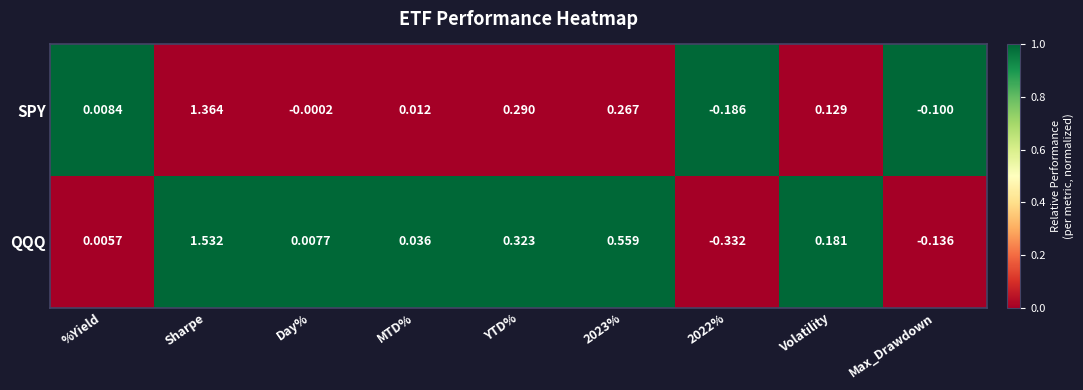

Rank the series by their maximum value, from lowest to highest.

SPY, QQQ